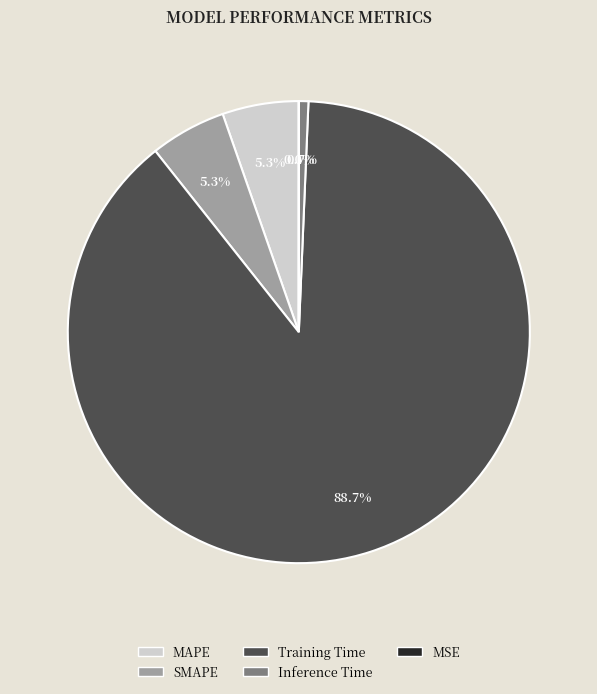

The MAPE slice represents 15% of the pie. True or false?

False